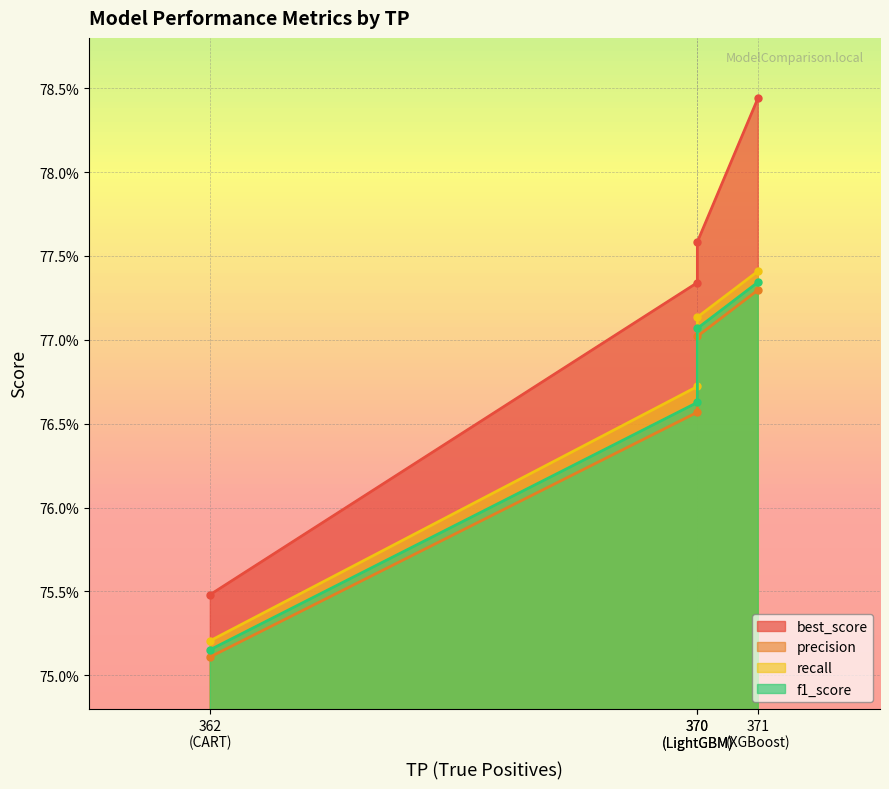

Which series has the largest range (max minus min)?

best_score